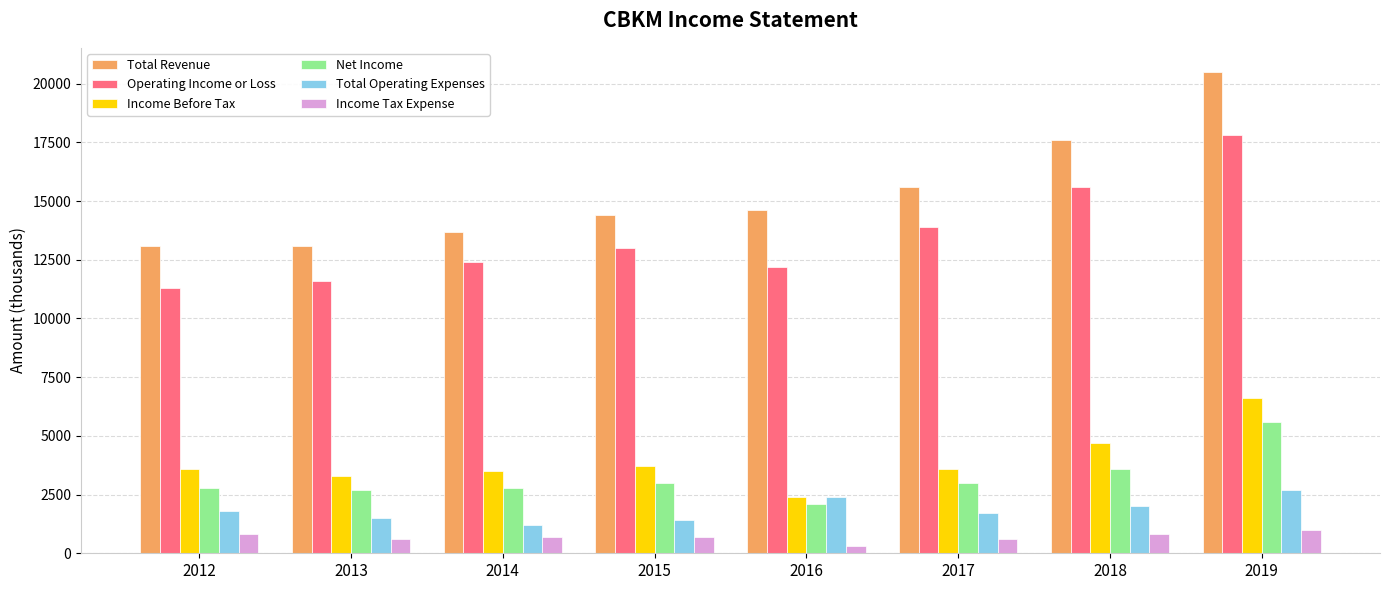

What value does the Income Before Tax series have at 2012, to the nearest 100?

3600